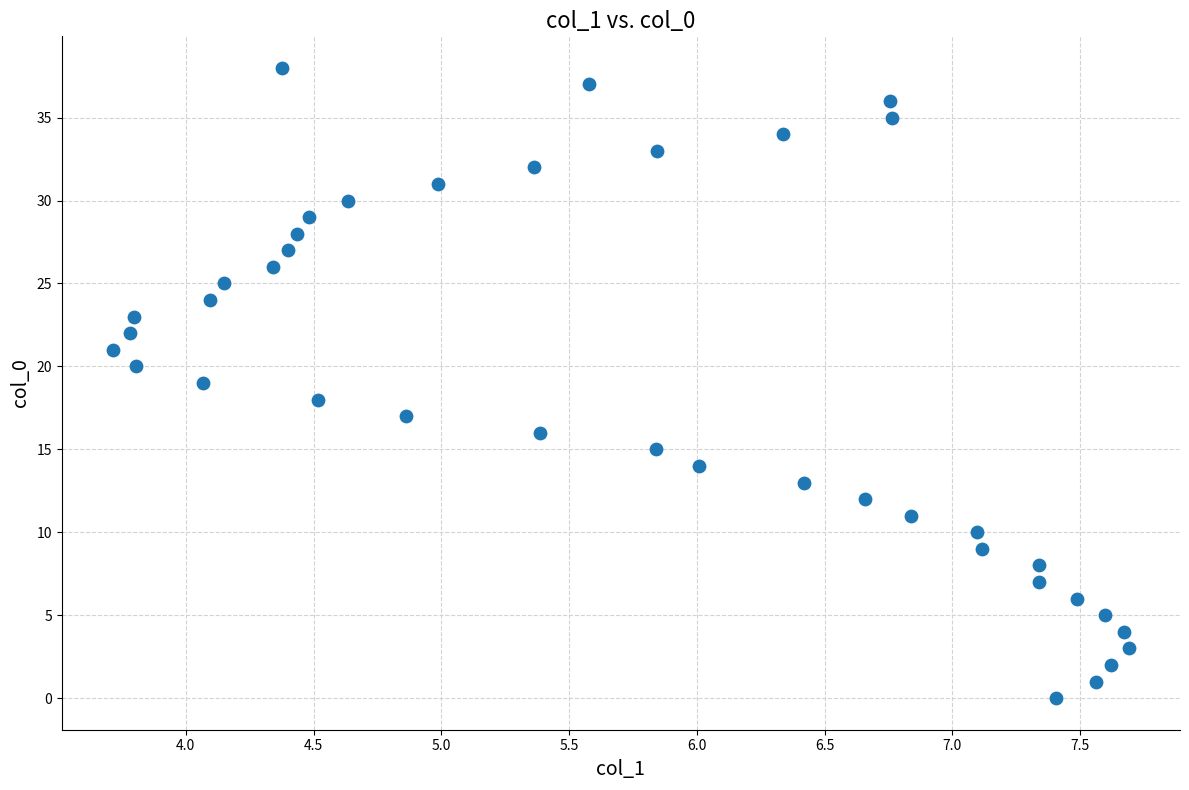

What is the range of Y values (max minus min)?

38